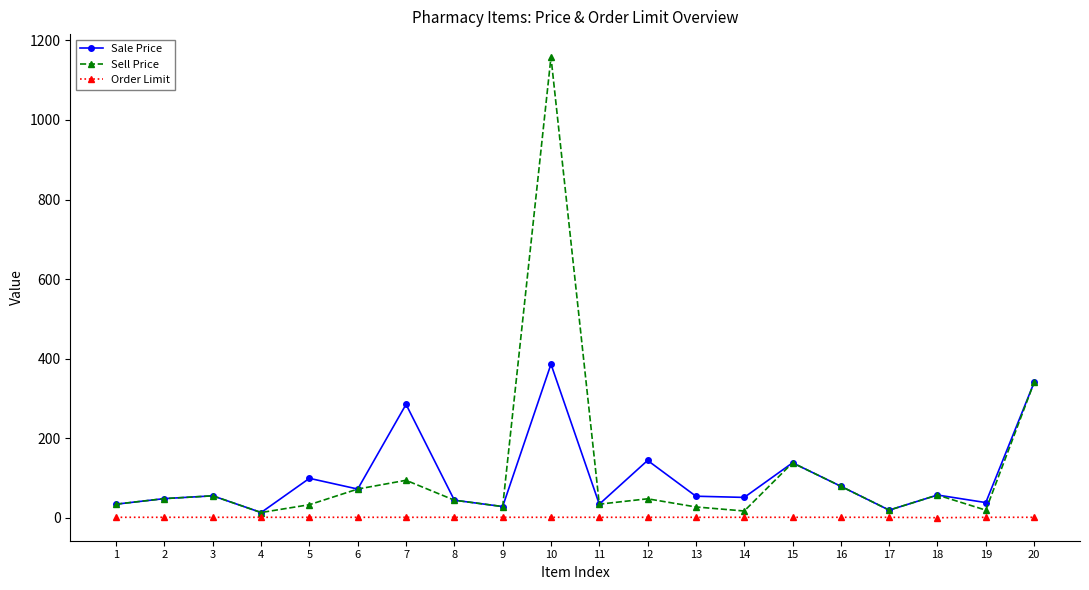

Read the Sell Price value at 9.

28.0